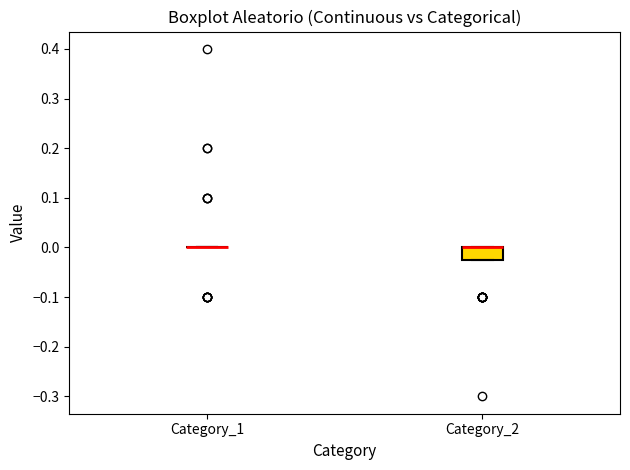

Reading left to right, read every box against the y-axis: the position of its median line, the range the box covers, and the ends of its whiskers. The values are not printed on the chart, so give them approximately, as read against the axis.

Category_1: box collapsed to a line at 0.00, whiskers 0.00 to 0.00
Category_2: median 0.00 (drawn on the box's upper edge), box -0.02 to 0.00, whiskers -0.02 to 0.00